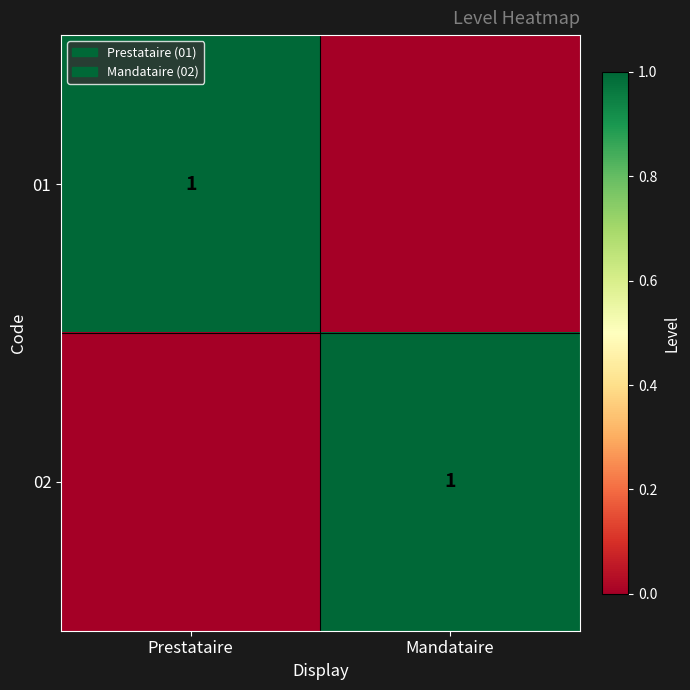

True or false: 01 has a value of 2 at Prestataire.

False